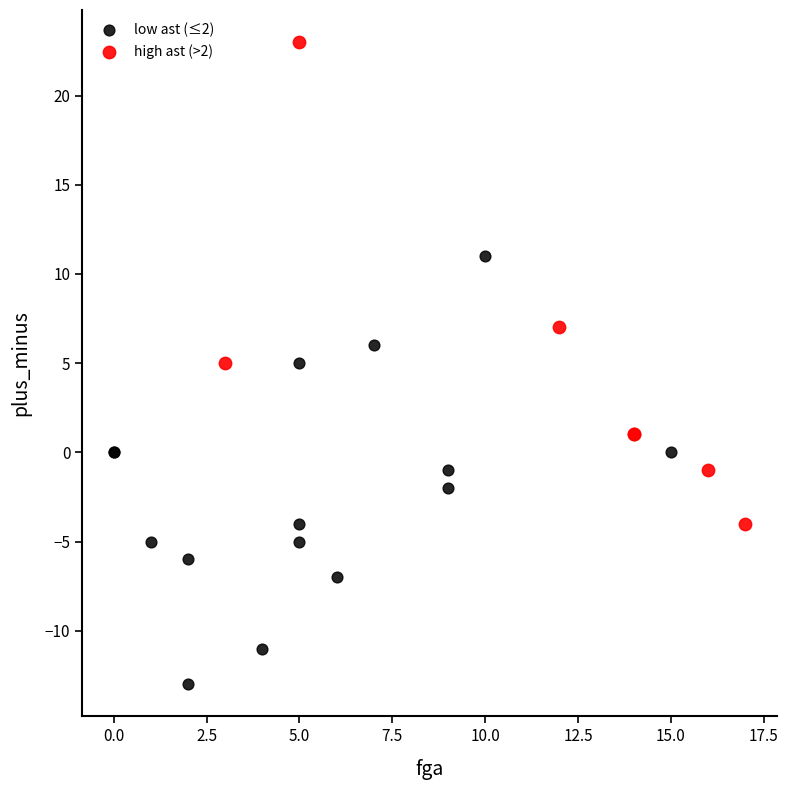

Which series has the largest Y range (max minus min)?

high ast (>2)